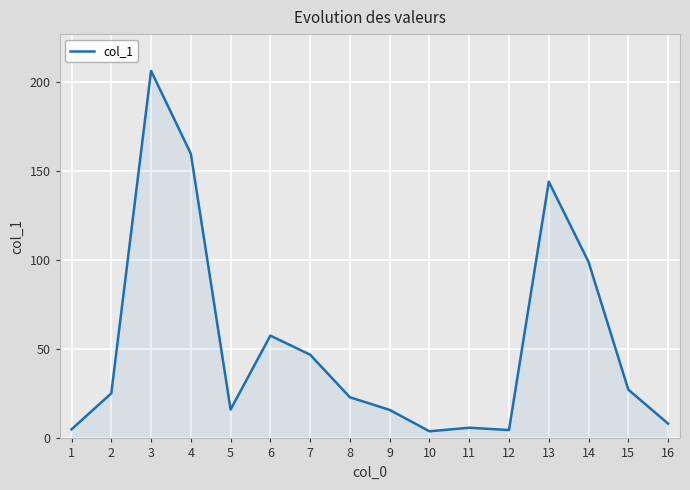

The value at 12 is 4.7. True or false?

True